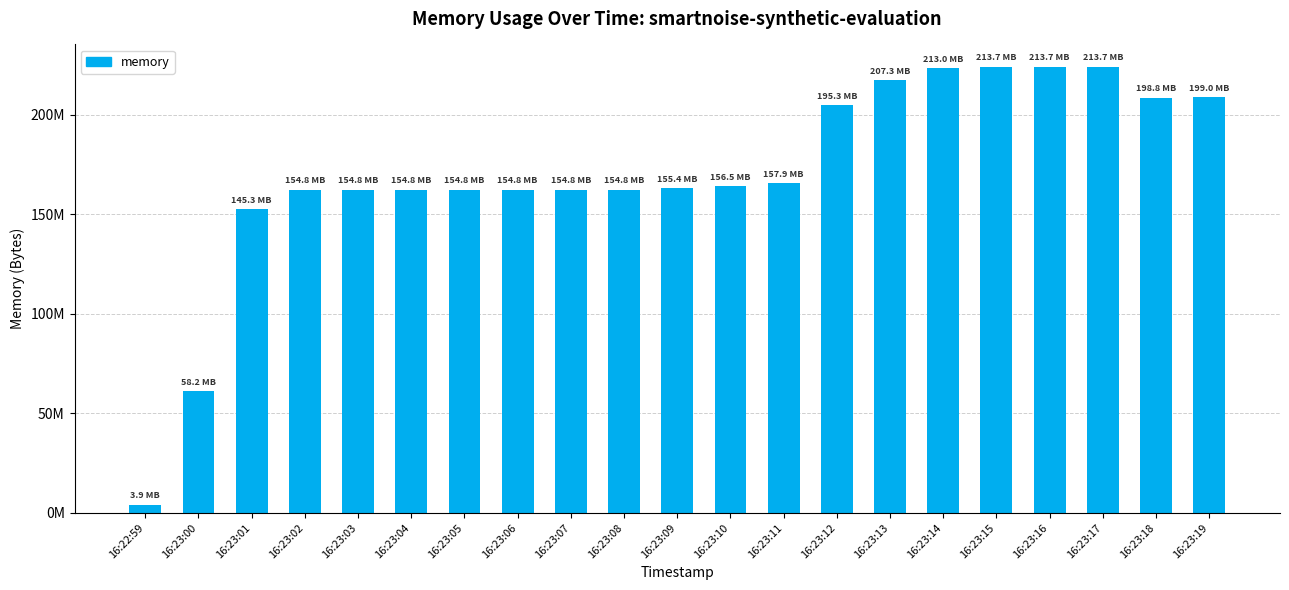

List the labels in order of value, largest first.

16:23:15, 16:23:16, 16:23:17, 16:23:14, 16:23:13, 16:23:19, 16:23:18, 16:23:12, 16:23:11, 16:23:10, 16:23:09, 16:23:08, 16:23:06, 16:23:07, 16:23:04, 16:23:05, 16:23:03, 16:23:02, 16:23:01, 16:23:00, 16:22:59